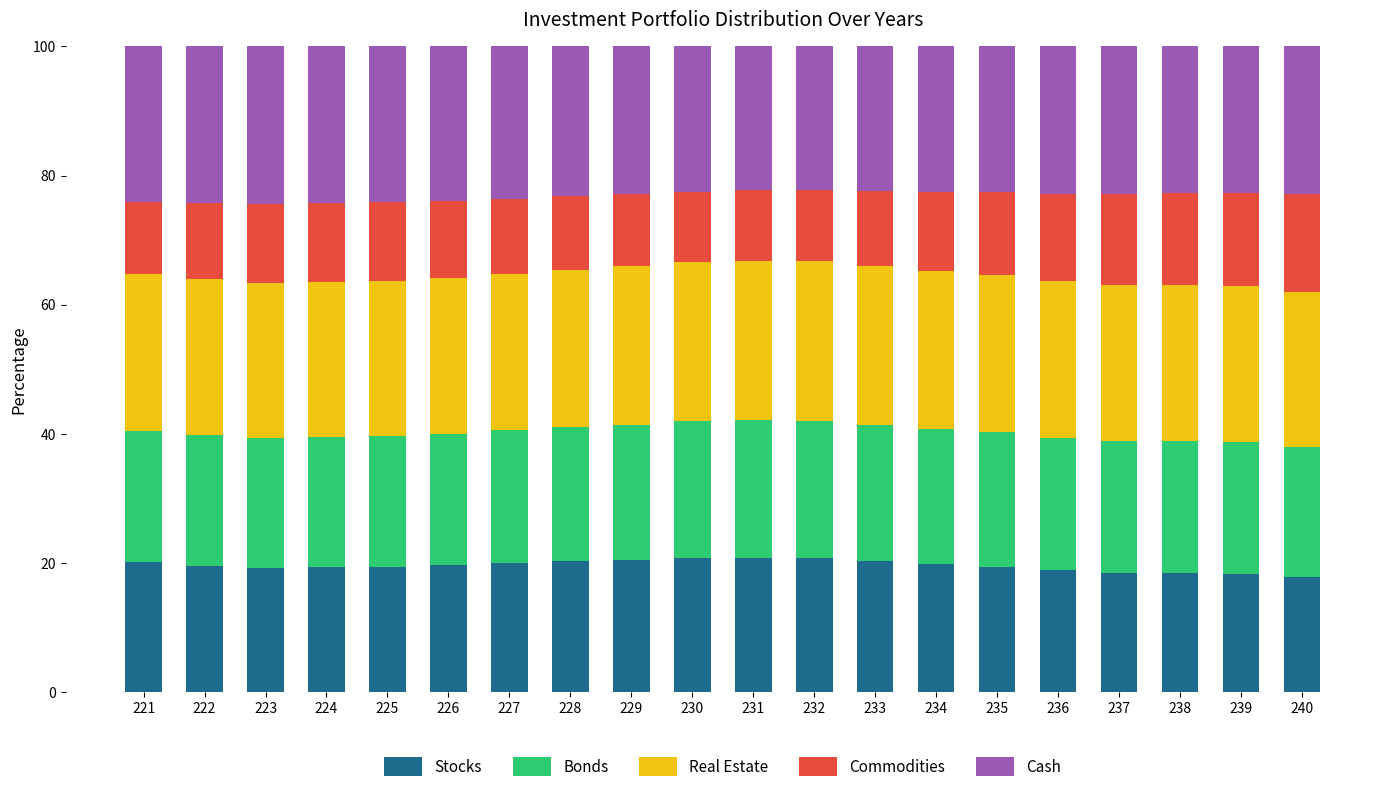

What is the maximum value for Stocks?

20.8